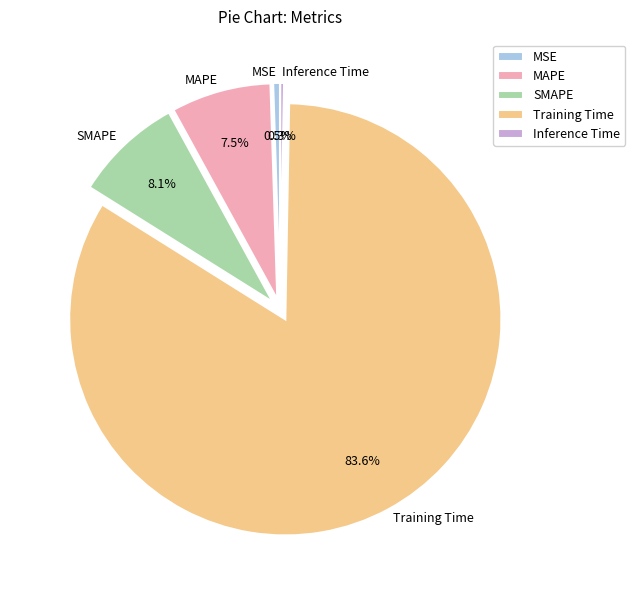

True or false: Training Time accounts for 77% of the total.

False